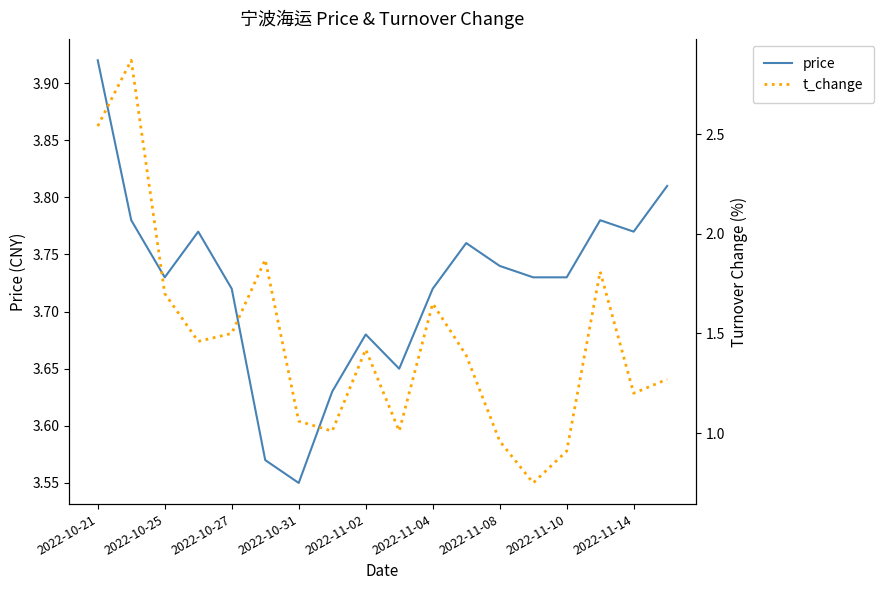

Which category has the lowest value in the price series?

2022-10-31